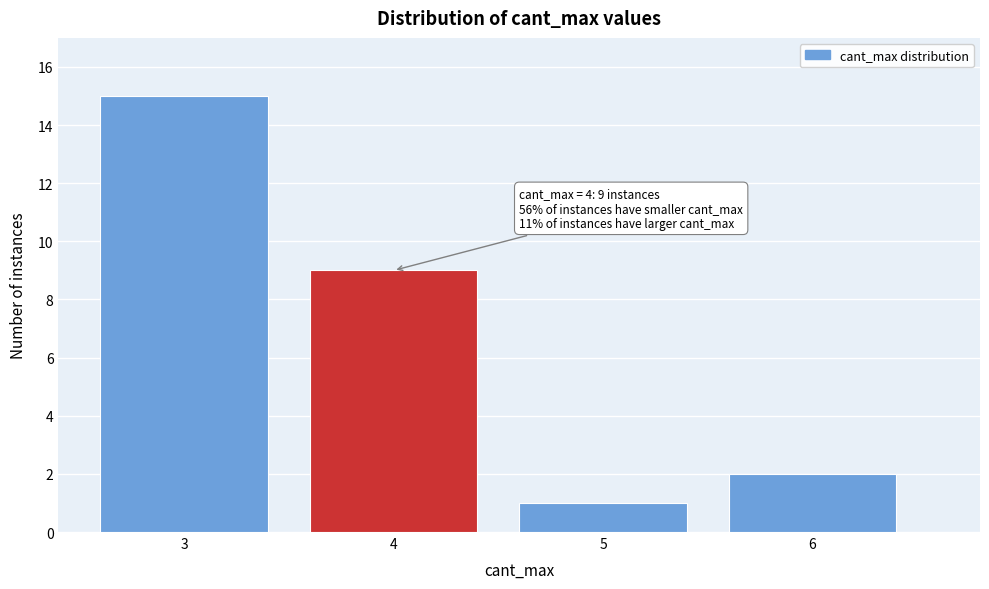

Over which range of the x-axis is the bar tallest?

2.5 to 3.5